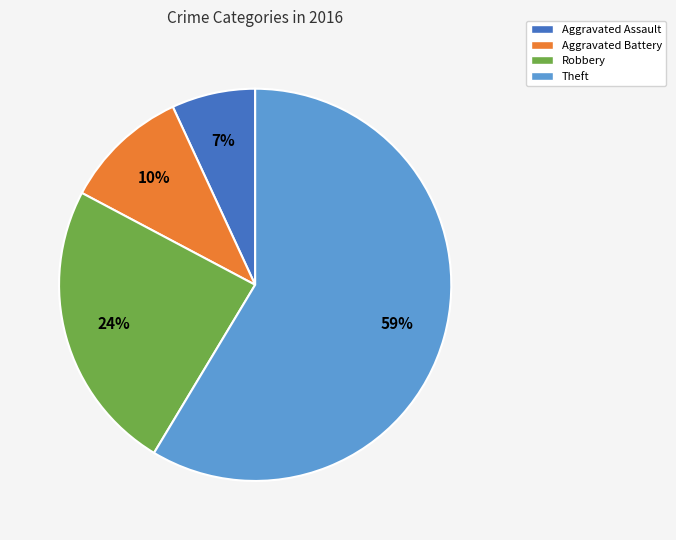

To the nearest percent, what is the difference between the Theft and Aggravated Assault slice percentages?

52%